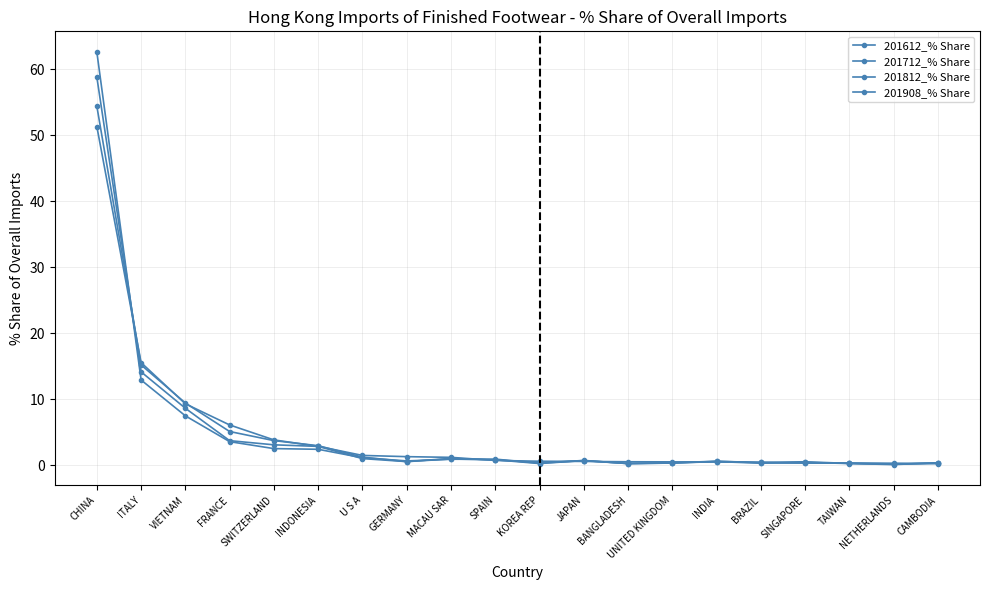

True or false: 201612_% Share and 201712_% Share intersect in this chart.

True